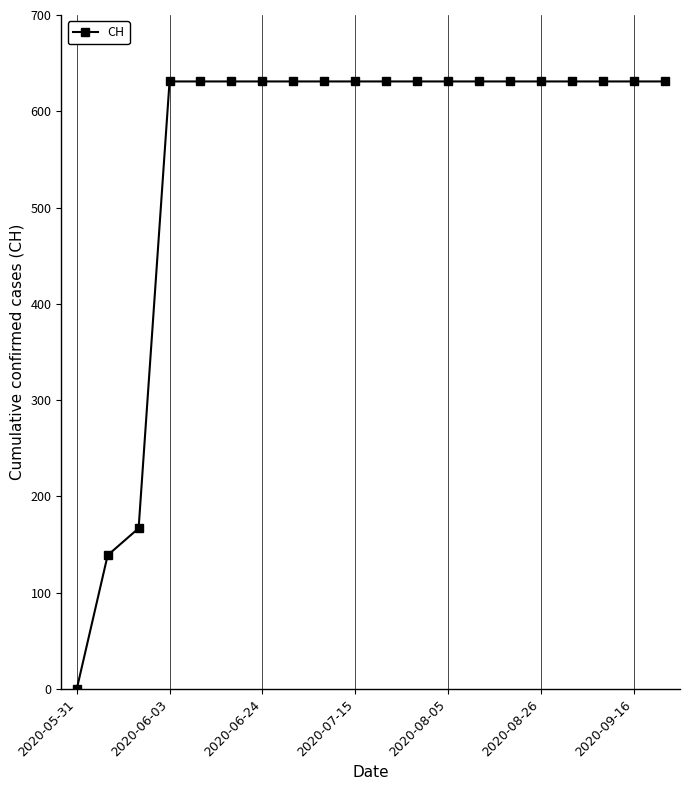

What is the maximum value shown in the chart?

631